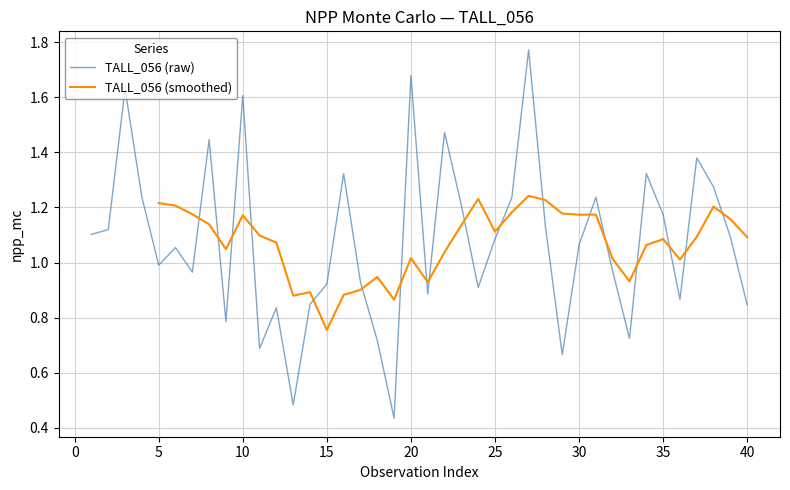

Is it true that the value at 23 is 1.5?

False